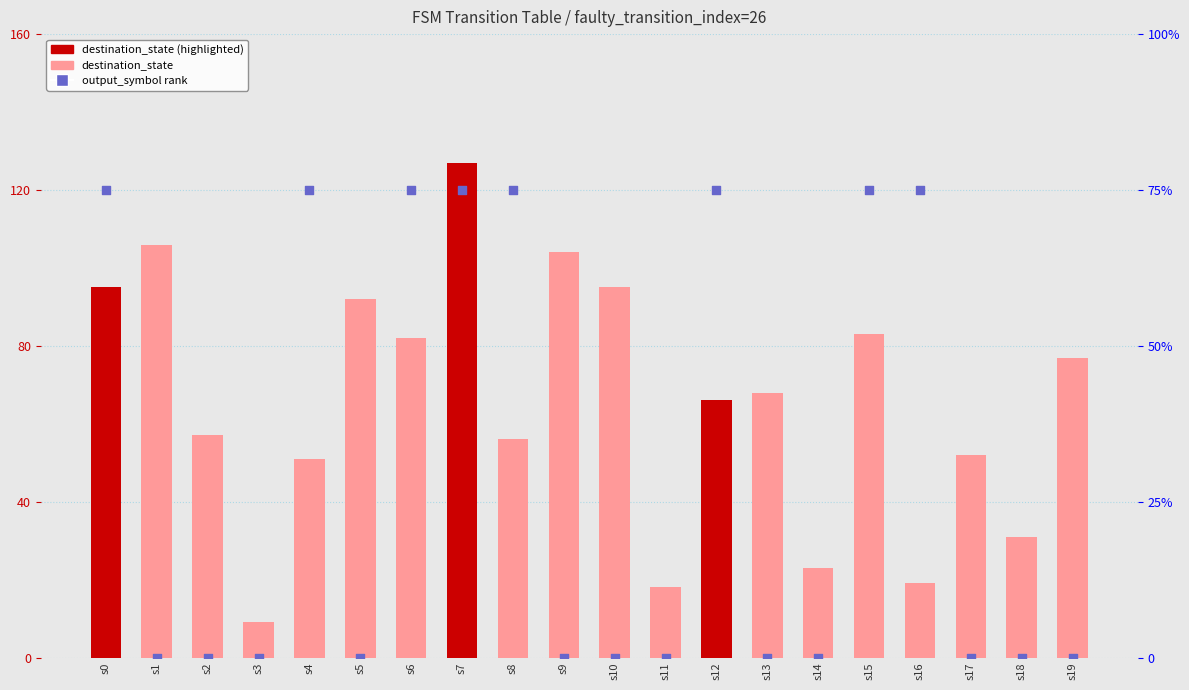

What is the total value across all series at s0?

170